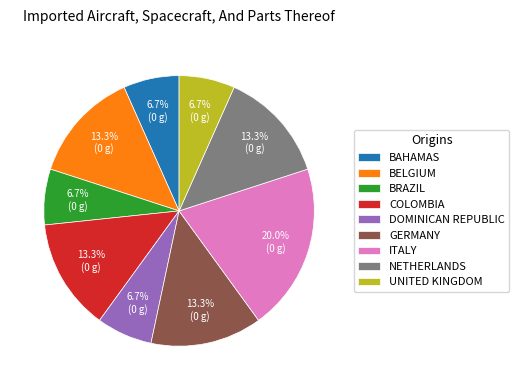

Which category has the biggest portion of the pie?

ITALY